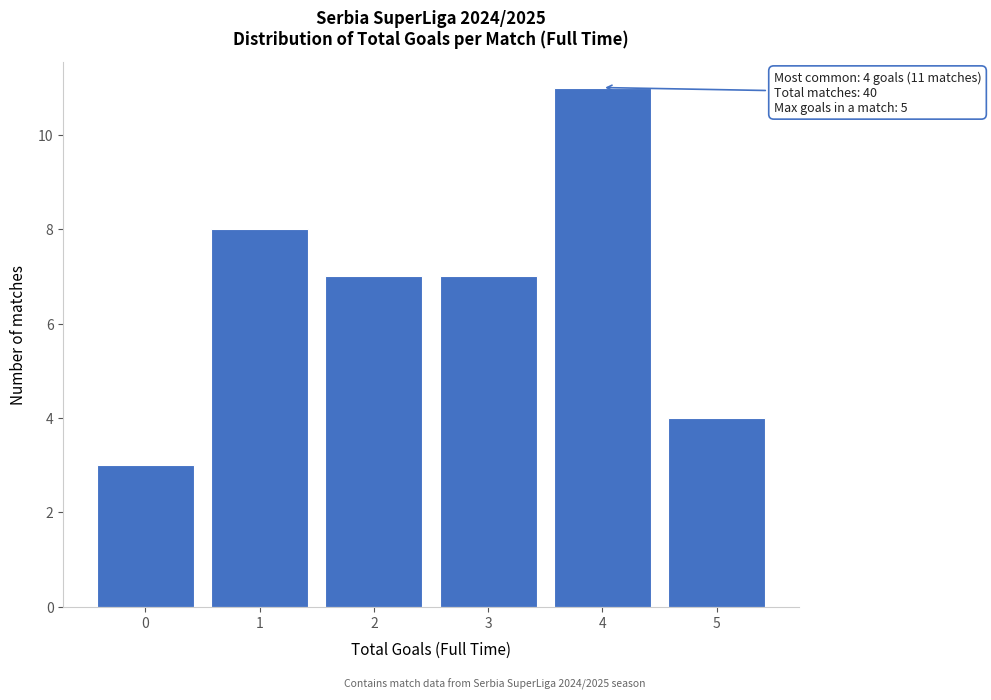

Reading left to right, what are all the values shown in this chart?

3	8	7	7	11	4